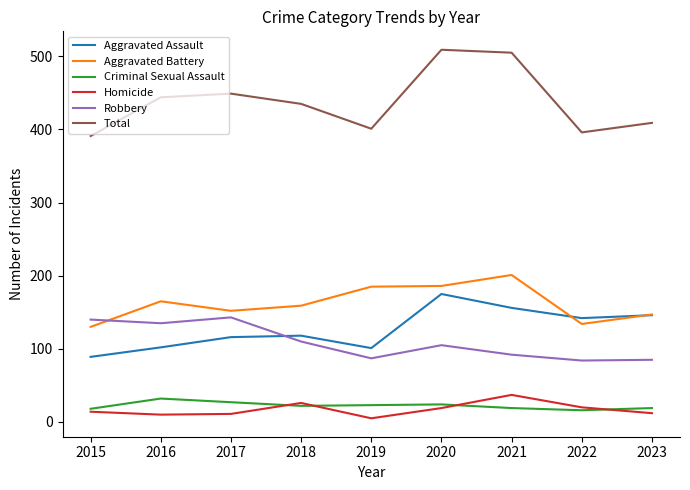

Is the value of Total at 2019 greater than the value of Robbery at 2015?

Yes